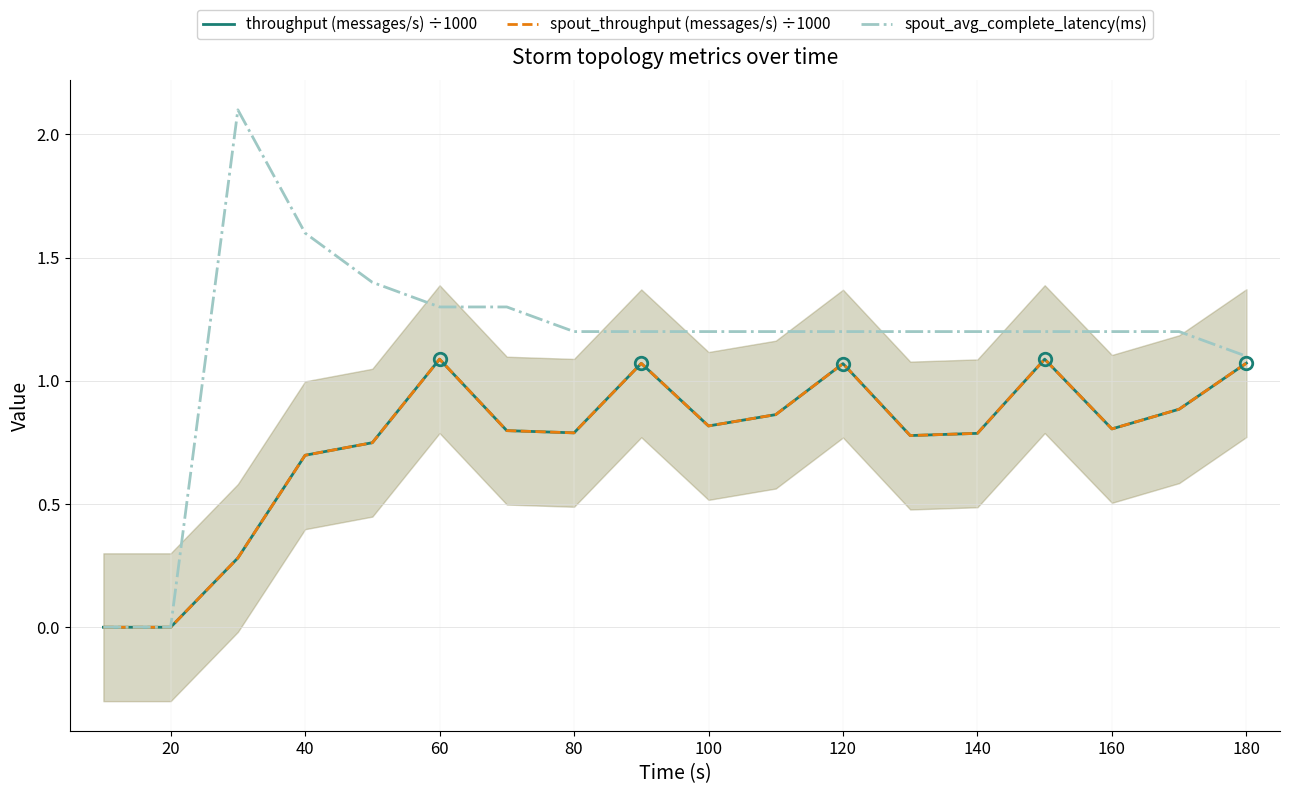

What is the total value across all series at 80?

2.8